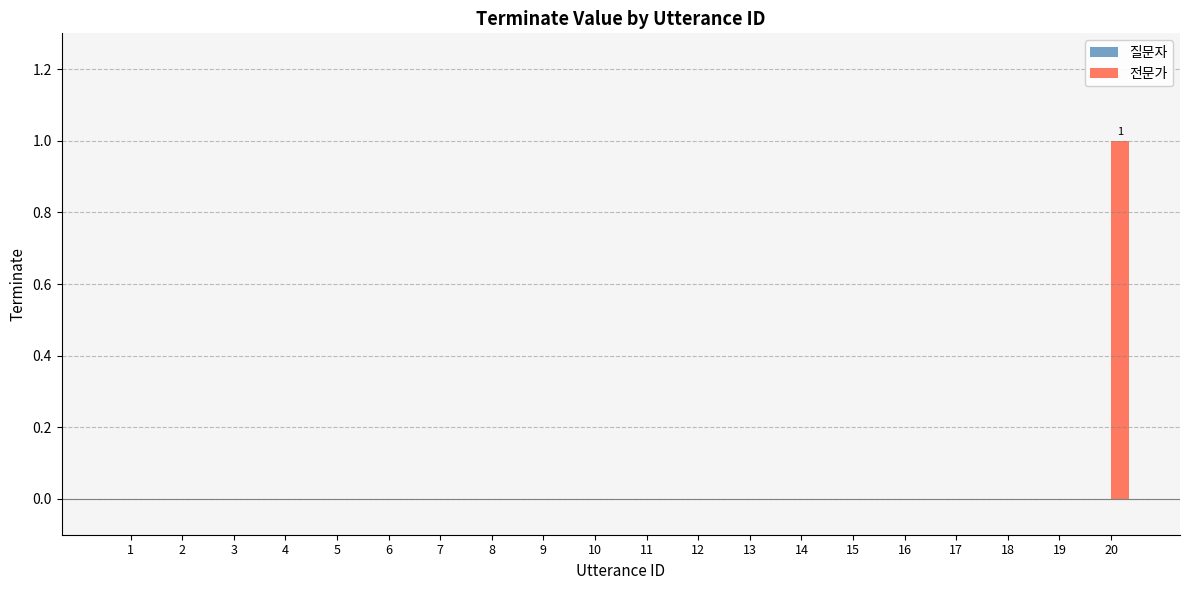

True or false: the data shows -1 at 18.

False